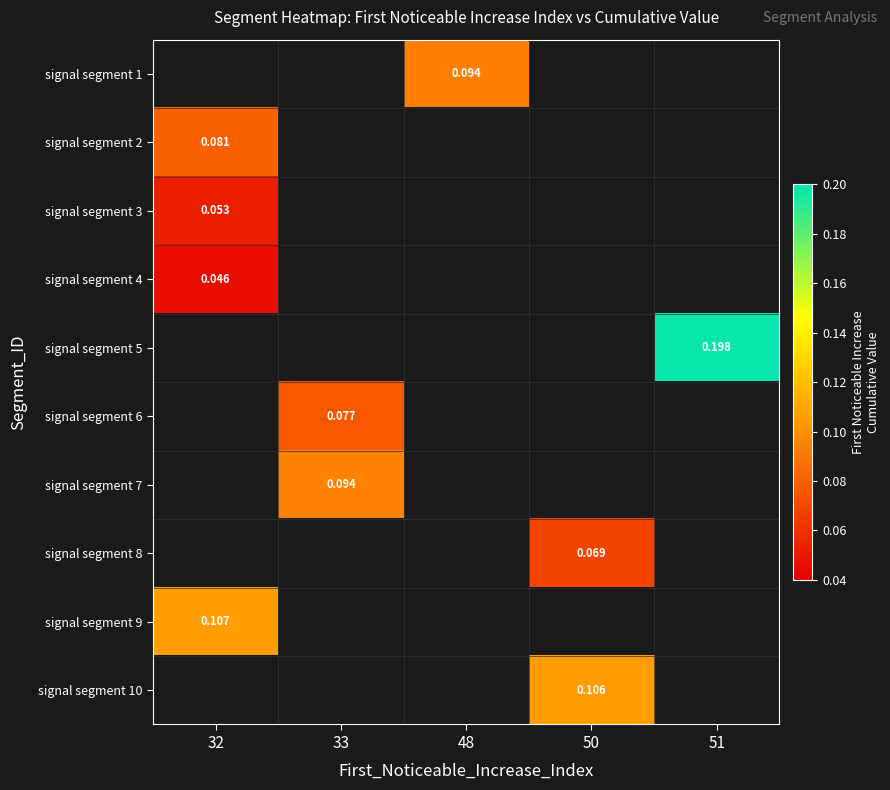

Count the number of data series in this chart.

10